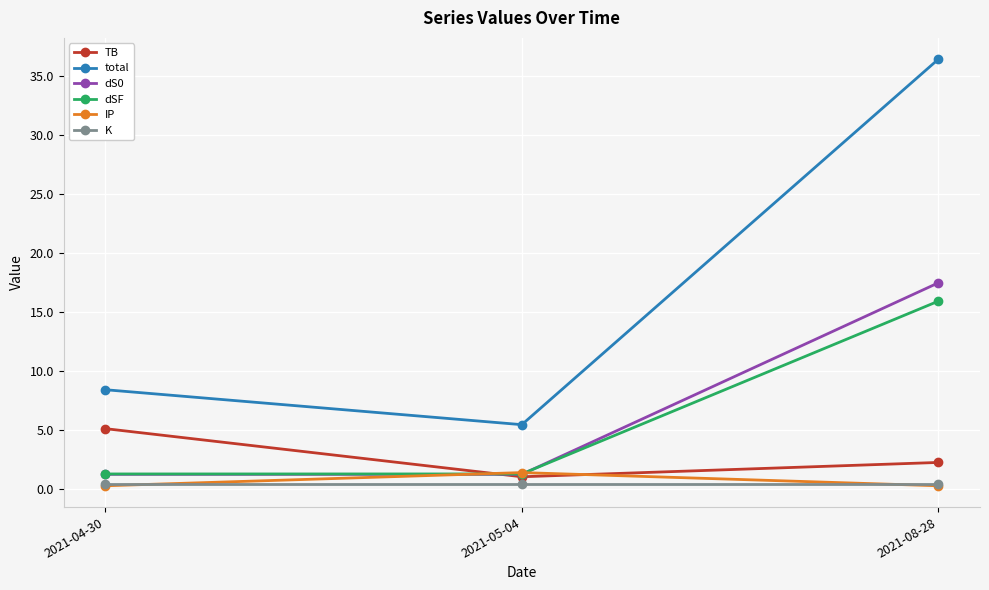

What is the difference between the highest and lowest values at 2021-04-30?

8.1